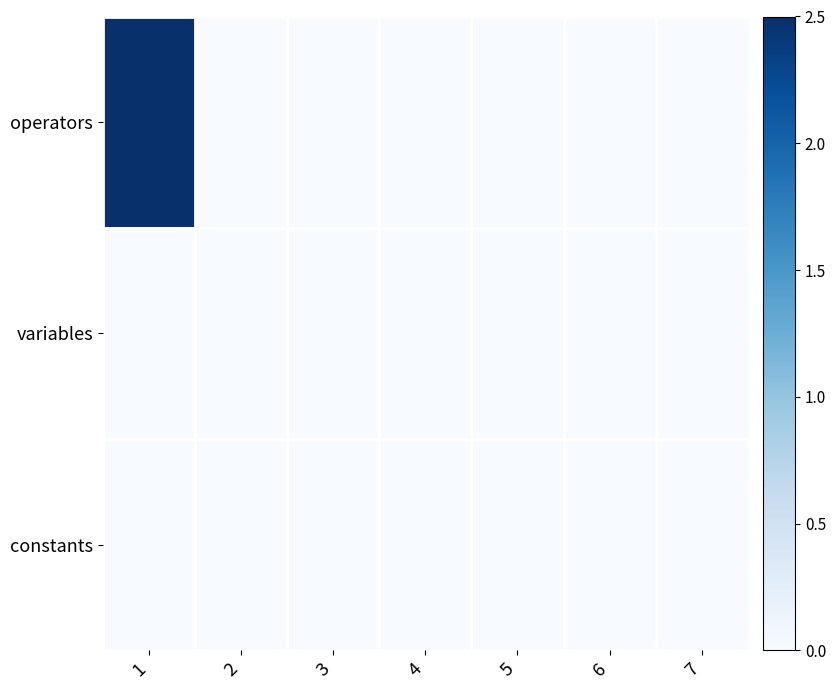

Which series has the largest total across all categories?

operators